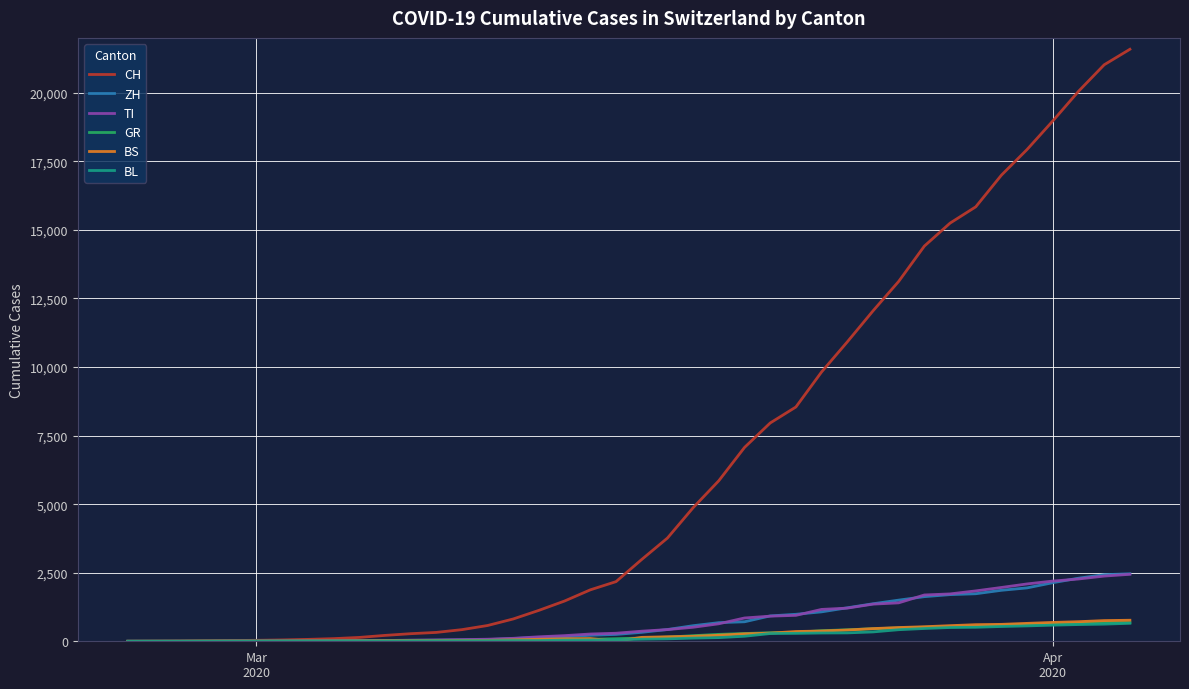

Which series has the widest spread of values?

CH